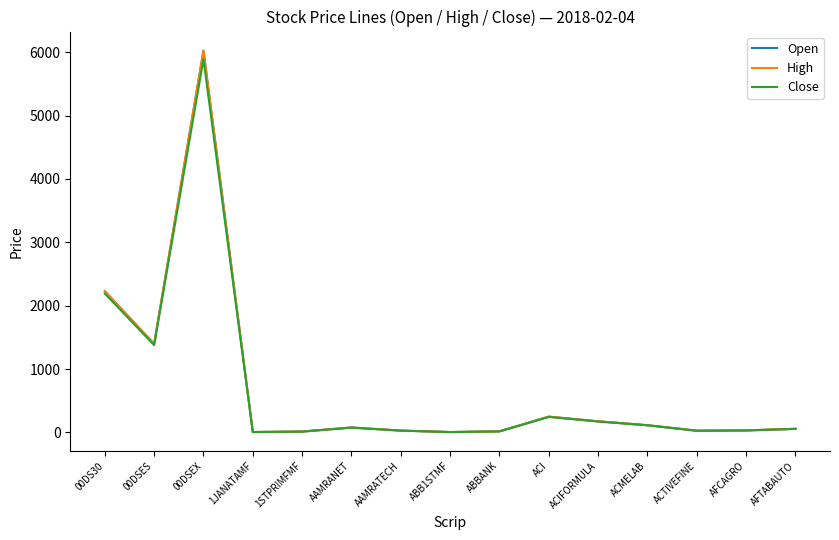

At which category is the sum across all series the highest?

00DSEX